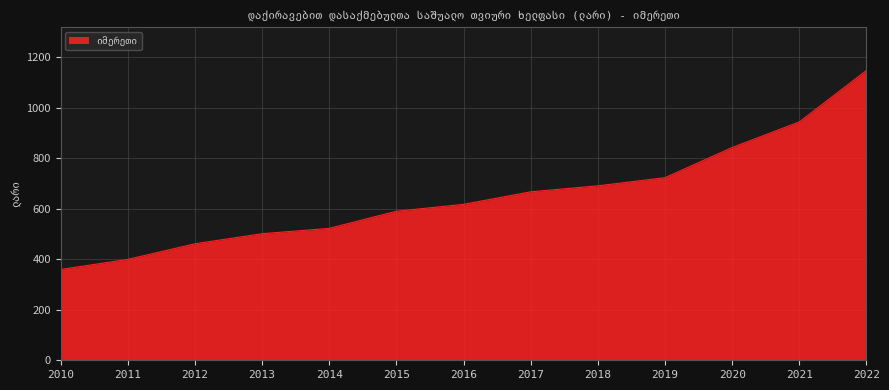

What is the maximum value shown in the chart?

1147.9